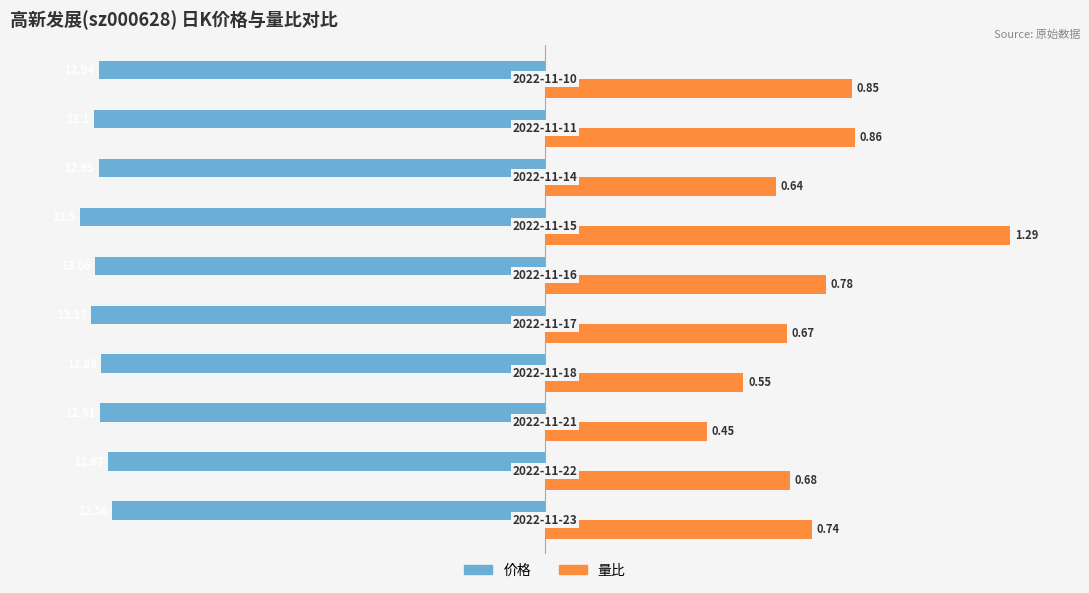

What are all the series names shown in the legend?

价格, 量比